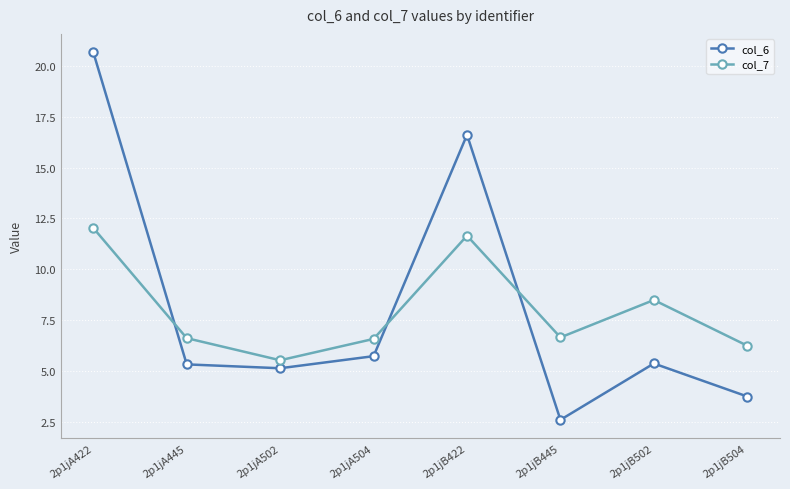

In col_6, how many points are lower than both neighbors (excluding endpoints)?

2